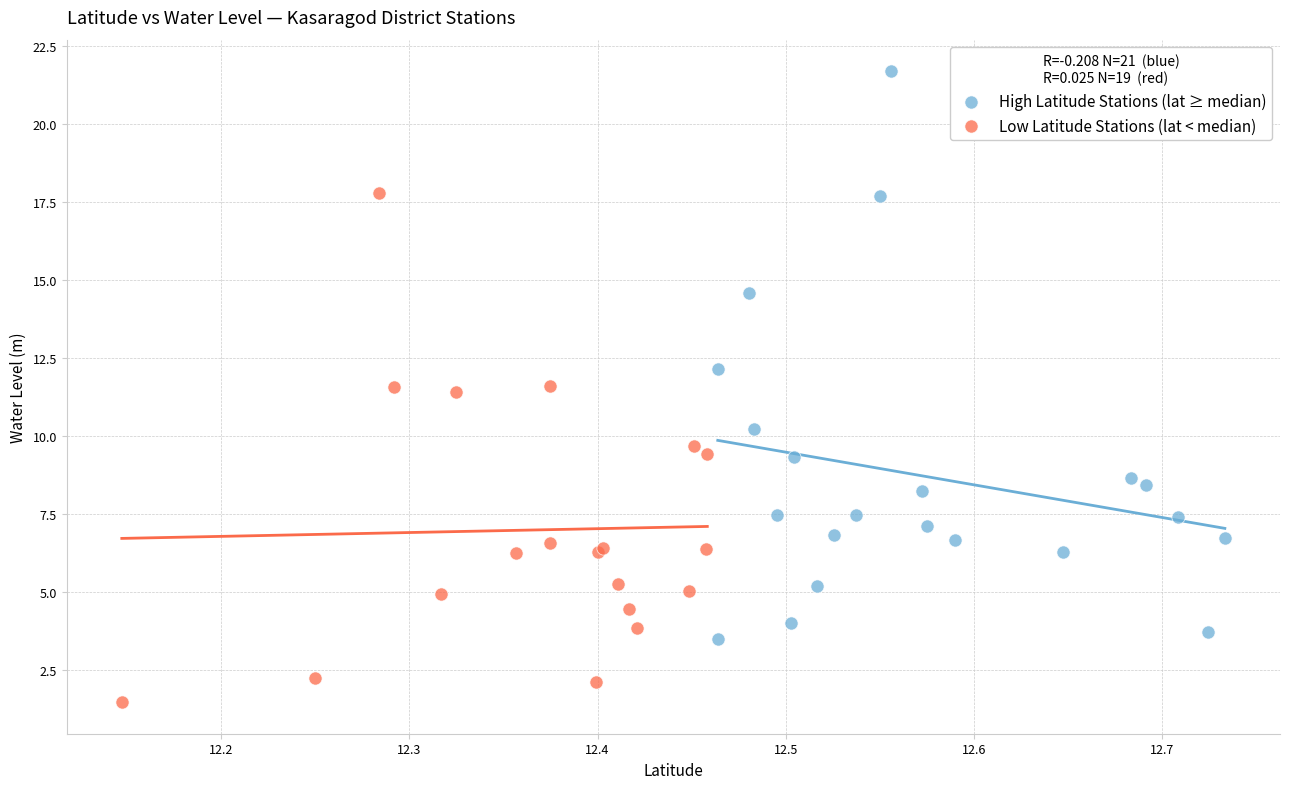

Which series reaches the maximum Y coordinate?

High Latitude Stations (lat ≥ median)